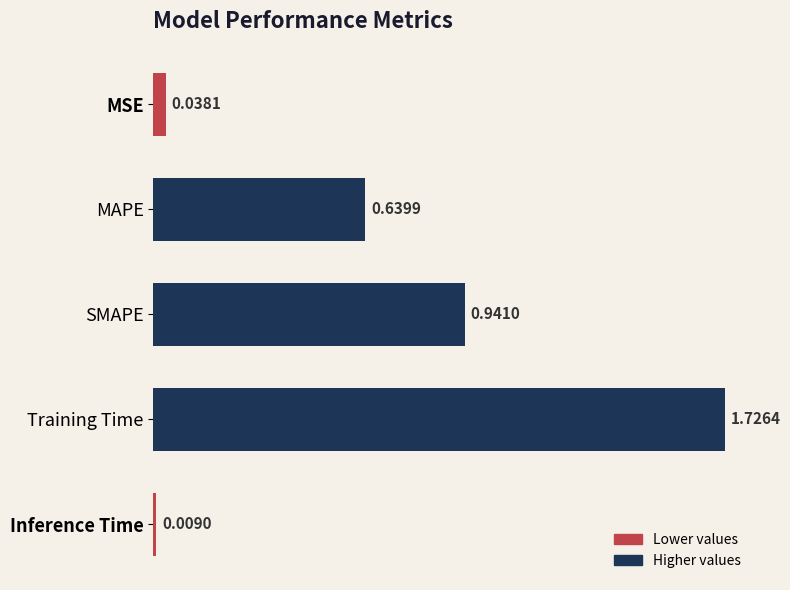

What is the sum of the values at SMAPE and MSE?

1.0